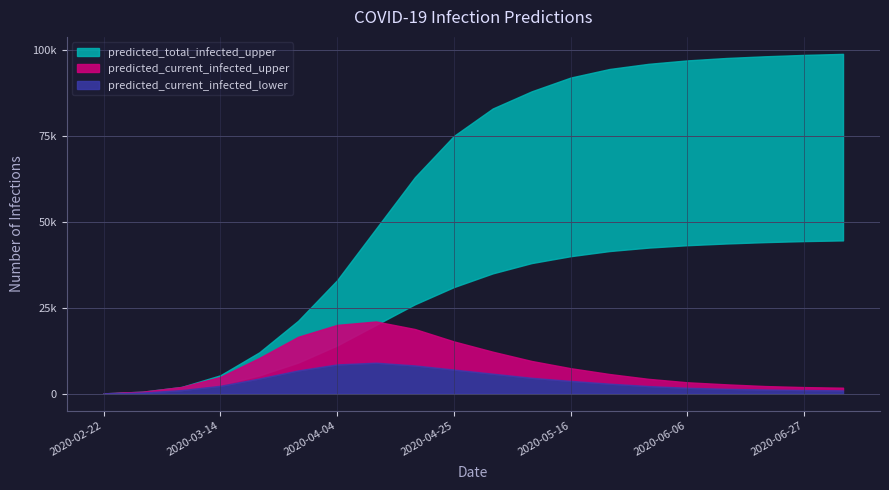

Between 2020-05-23 and 2020-02-29, which is larger?

2020-05-23